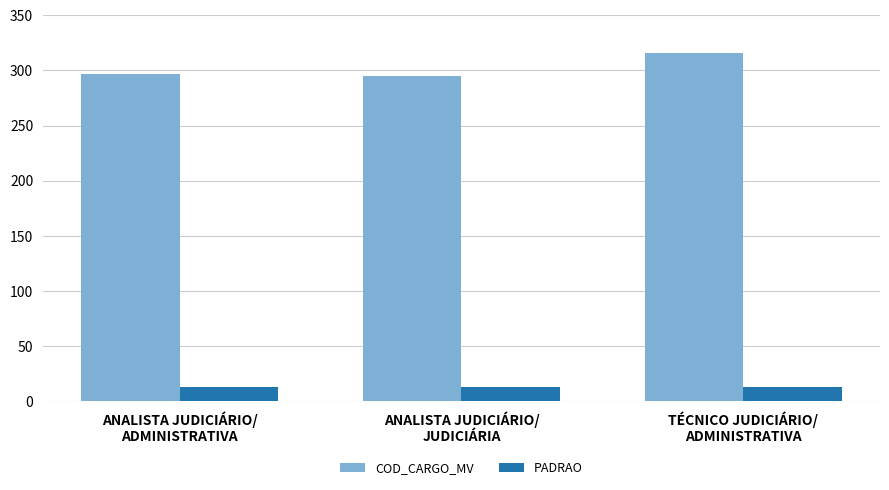

Does the chart contain stacked bars?

No